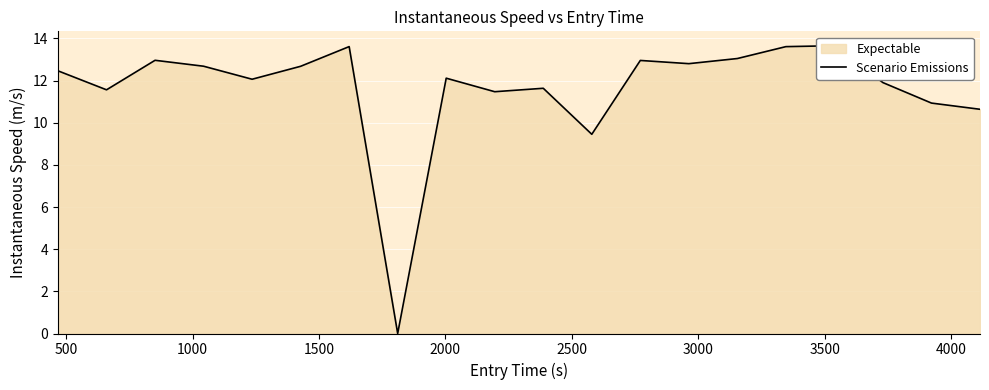

True or false: there are more than 1 points higher than both neighbors.

True